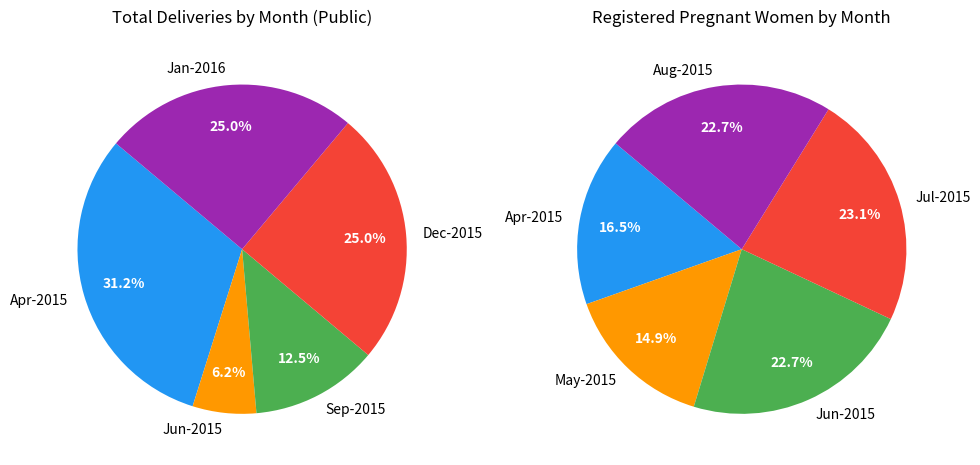

Is it true that Apr-2015 is 15% of the pie?

False